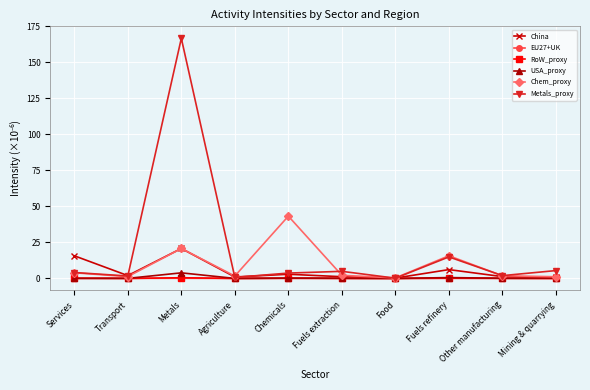

What is the difference between the maximum and minimum values in the RoW_proxy series?

0.5